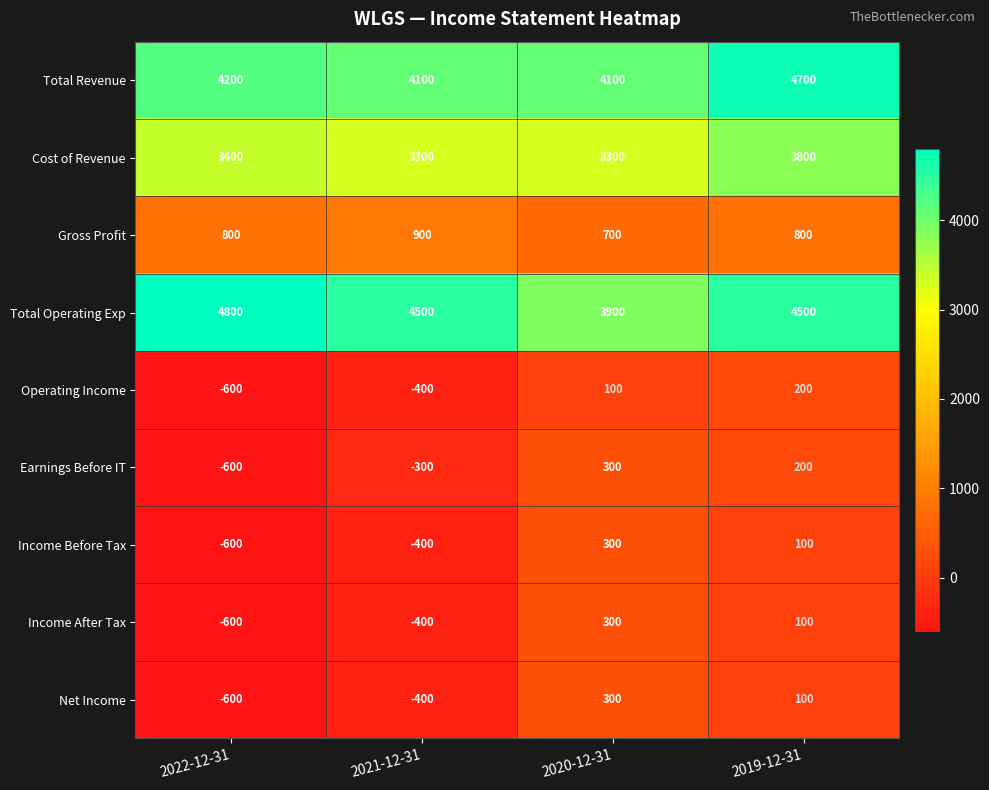

How many data points in Income After Tax are less than 100?

2